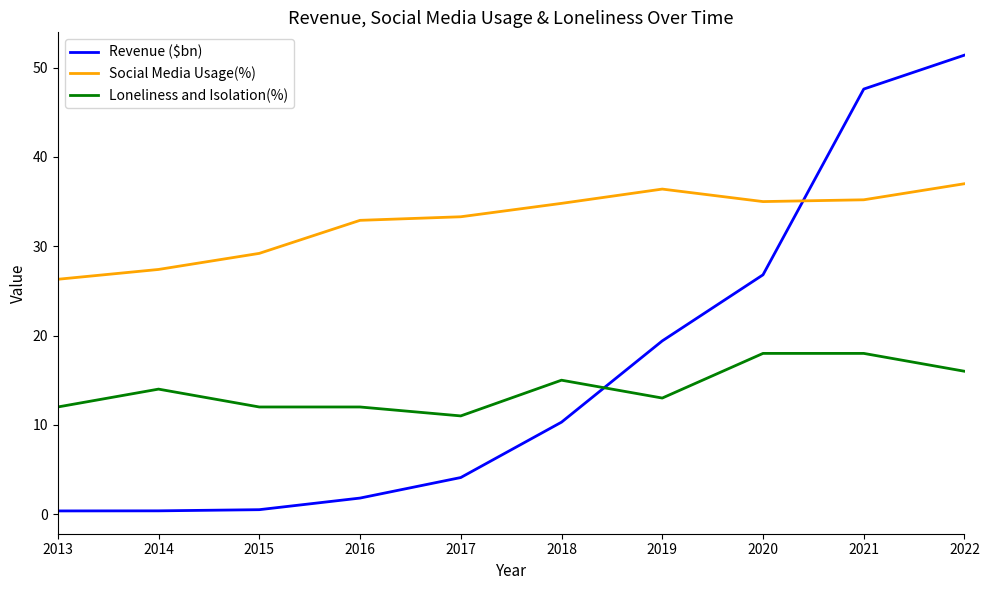

What is the difference between the Social Media Usage(%) values at 2014 and 2013?

1.1